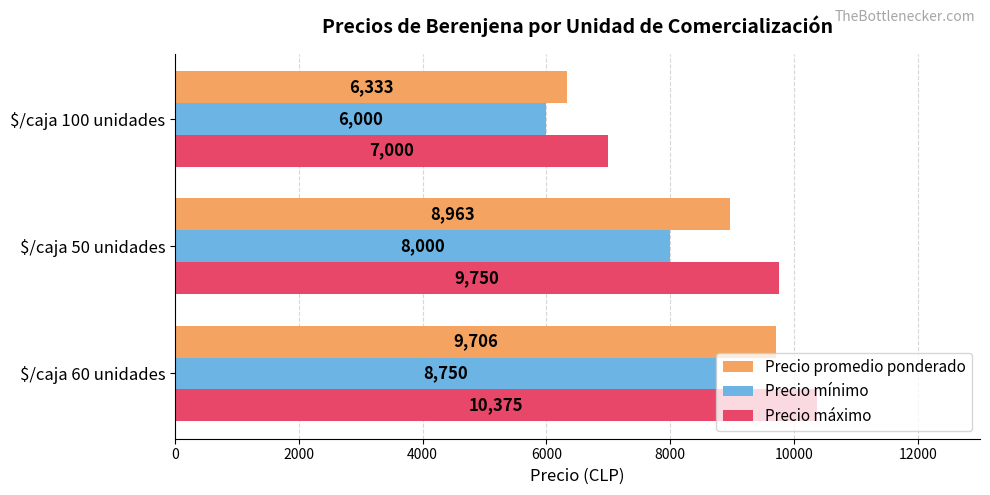

At which category does the chart reach its peak across all series?

$/caja 60 unidades